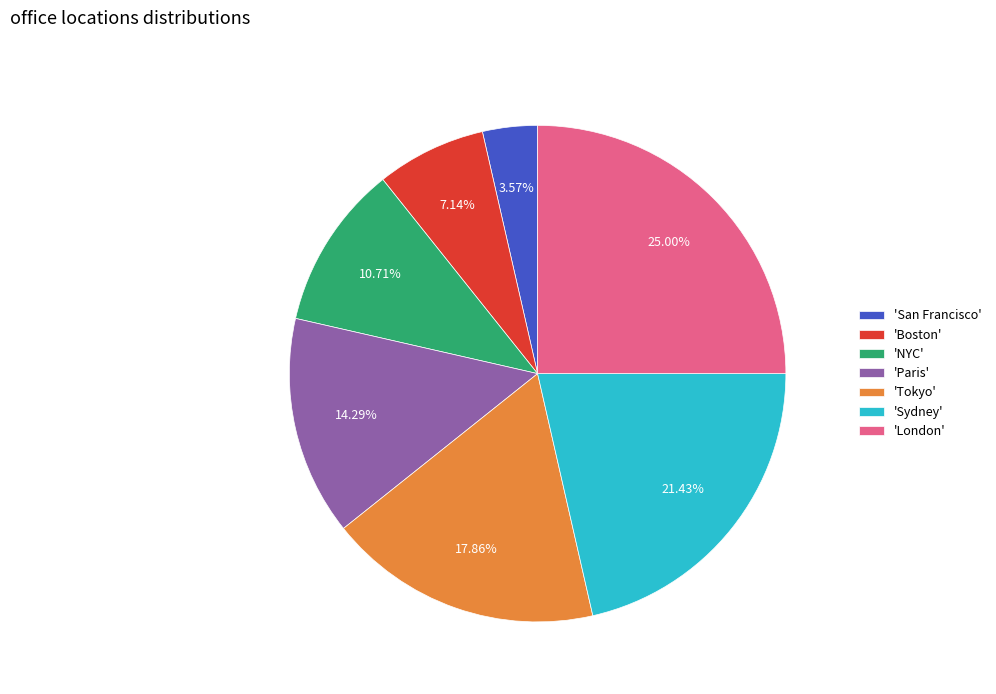

Between 'Sydney' and 'London', which is larger?

'London'